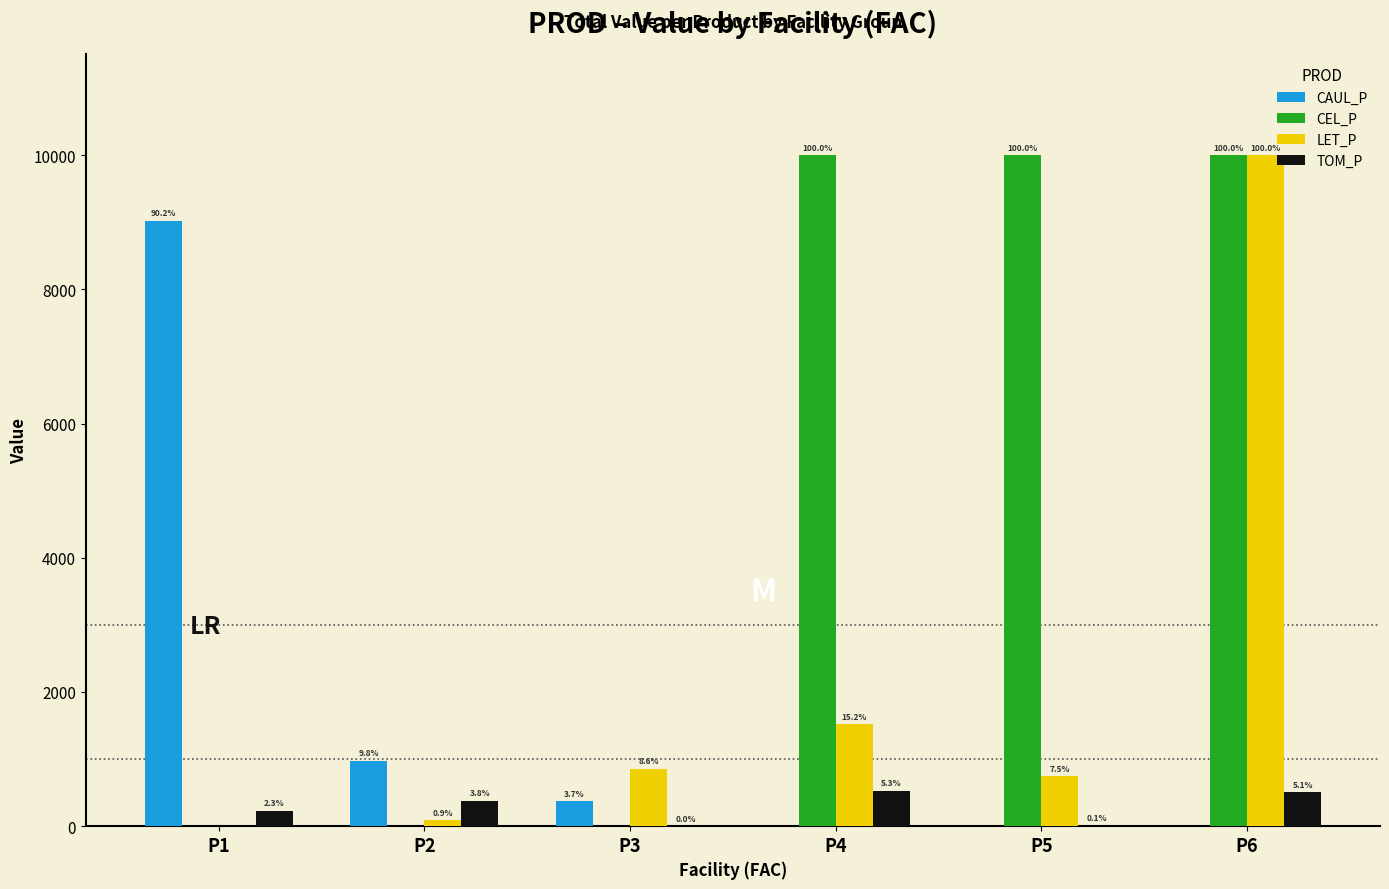

How many groups of bars are there?

6